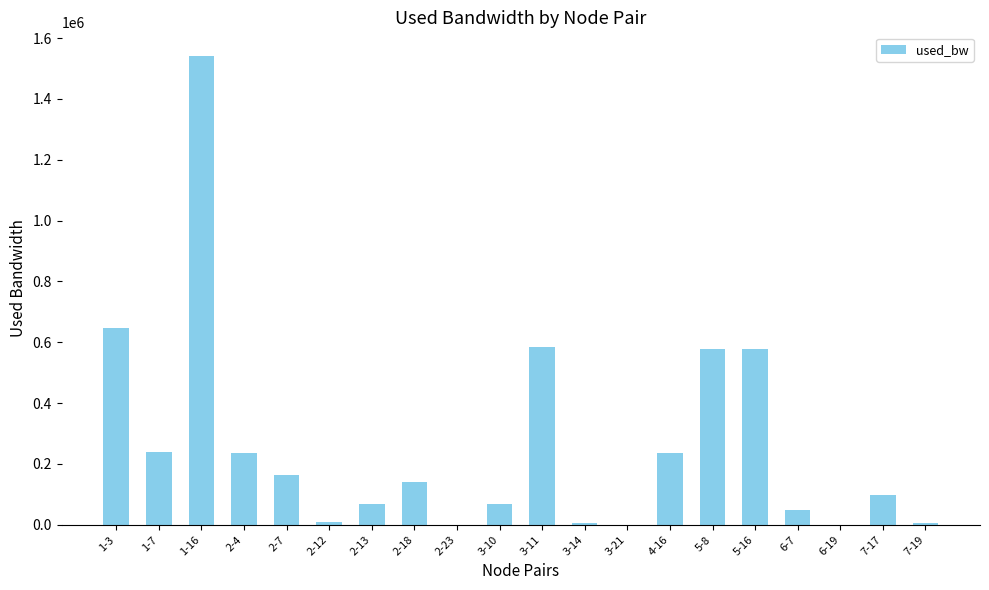

Which has a higher value, 4-16 or 2-18?

4-16